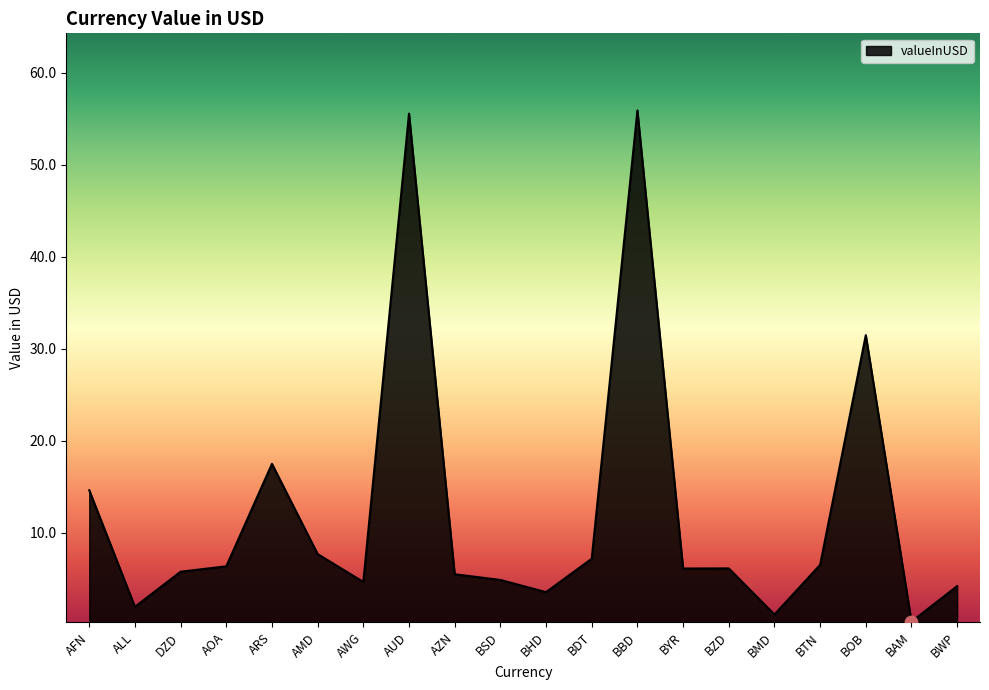

What is the ratio of the value at BZD to the value at BDT?

0.9